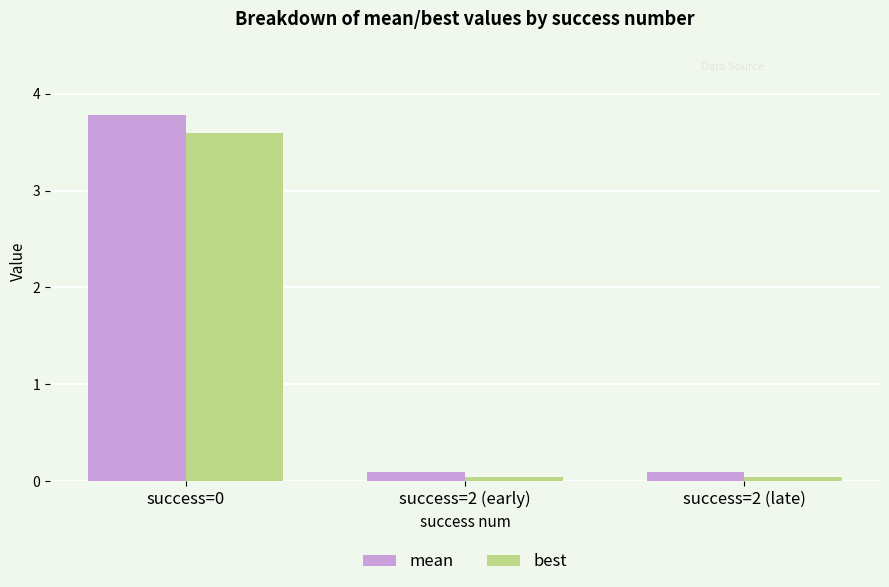

At how many categories does at least one series exceed 1?

1